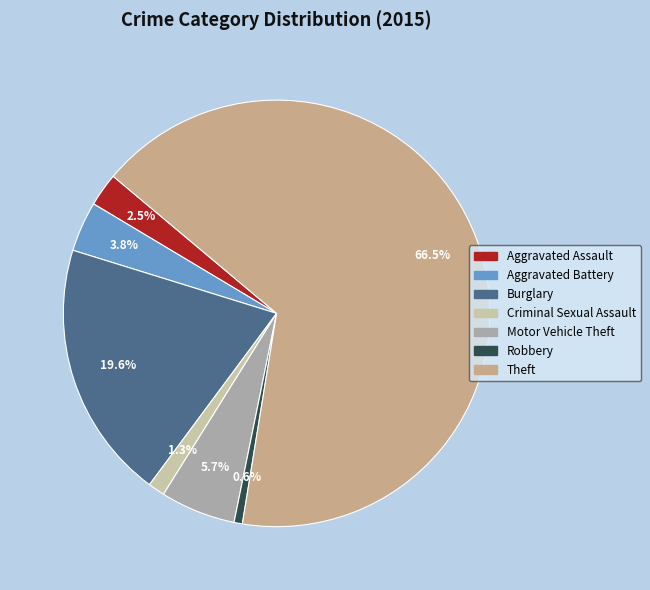

Does any single category account for the majority?

Yes